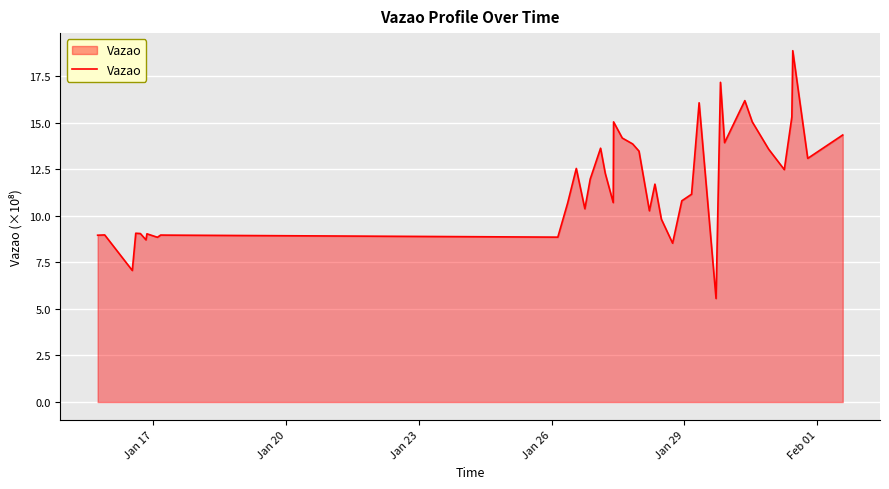

What is the smallest value displayed?

5.6